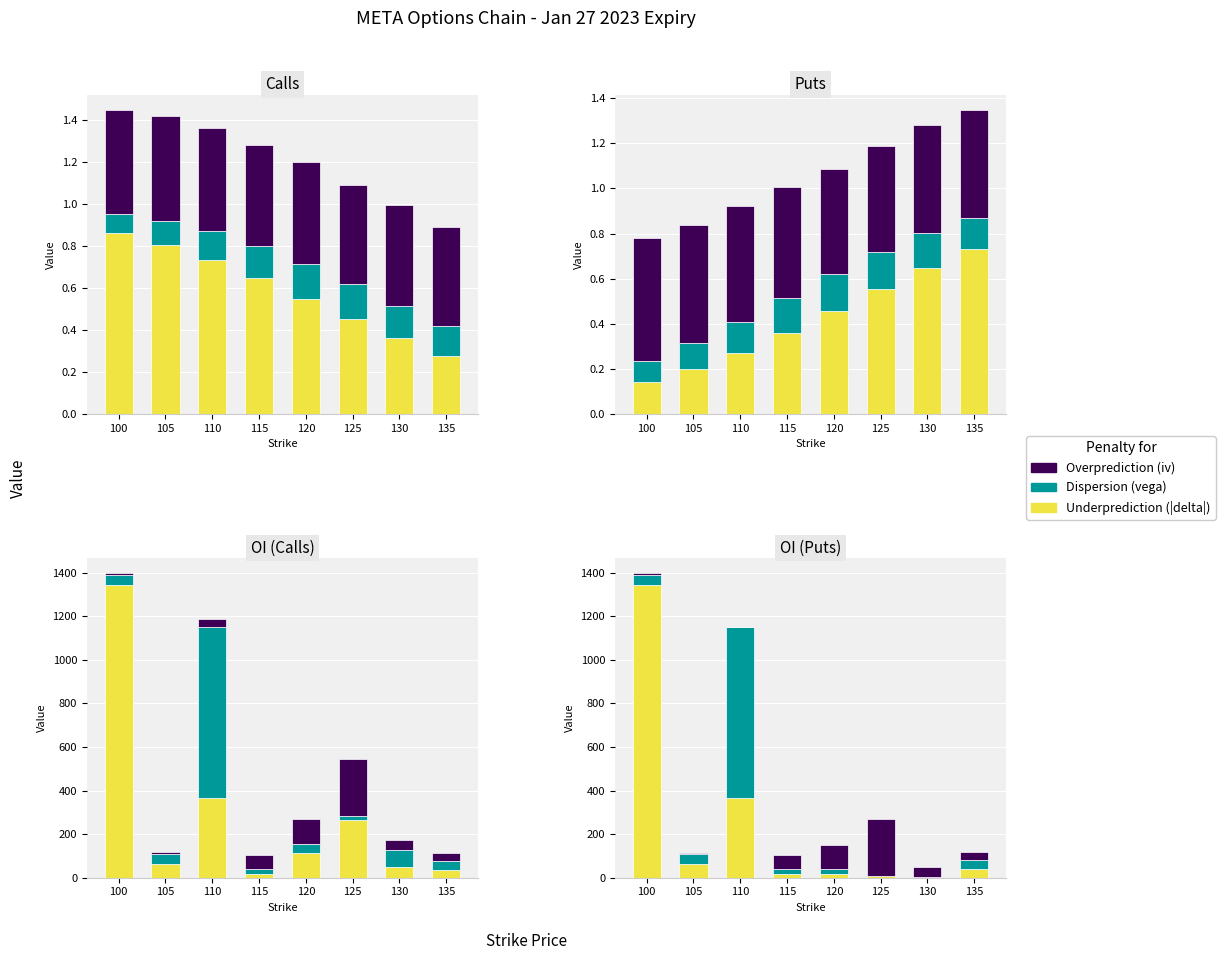

Is the value of Dispersion (vega) at 110 greater than the value of Underprediction (|delta|) at 100?

No